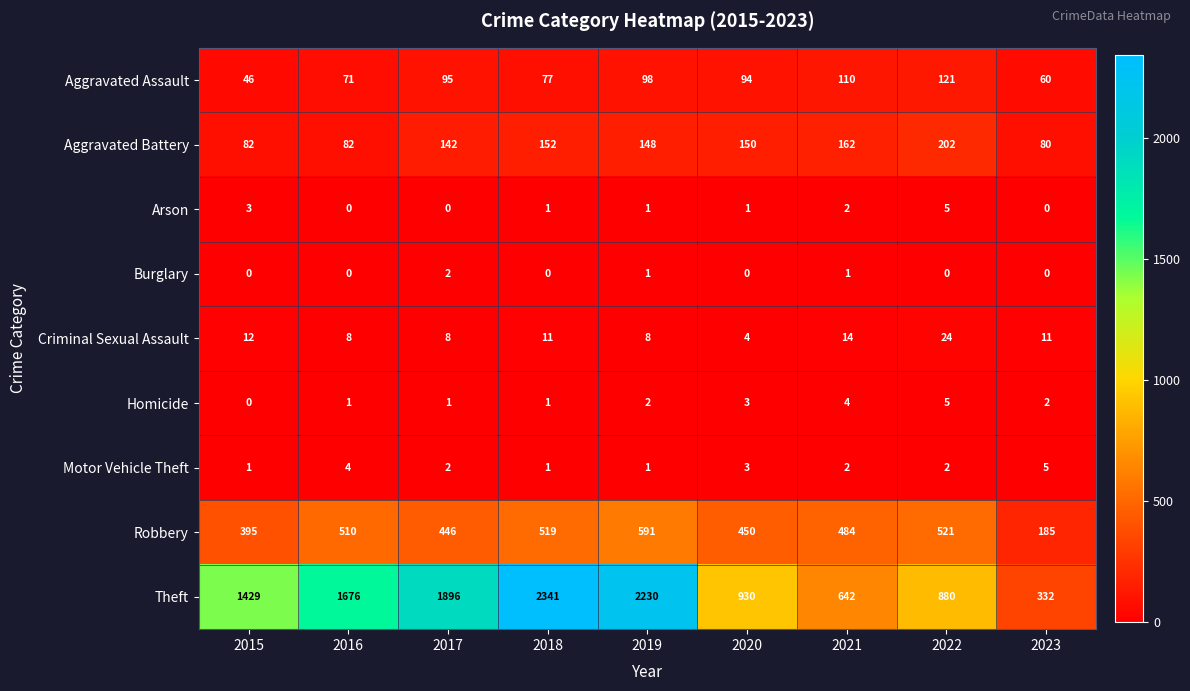

Is it true that Theft equals 819 at 2017?

False